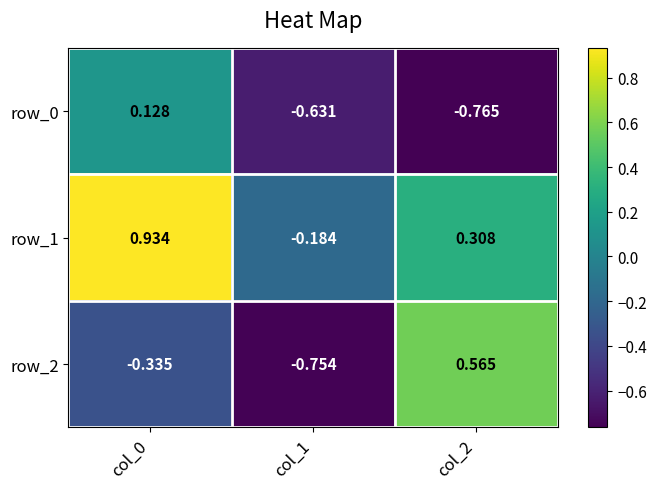

True or false: row_2 has a value of 0.8 at col_2.

False